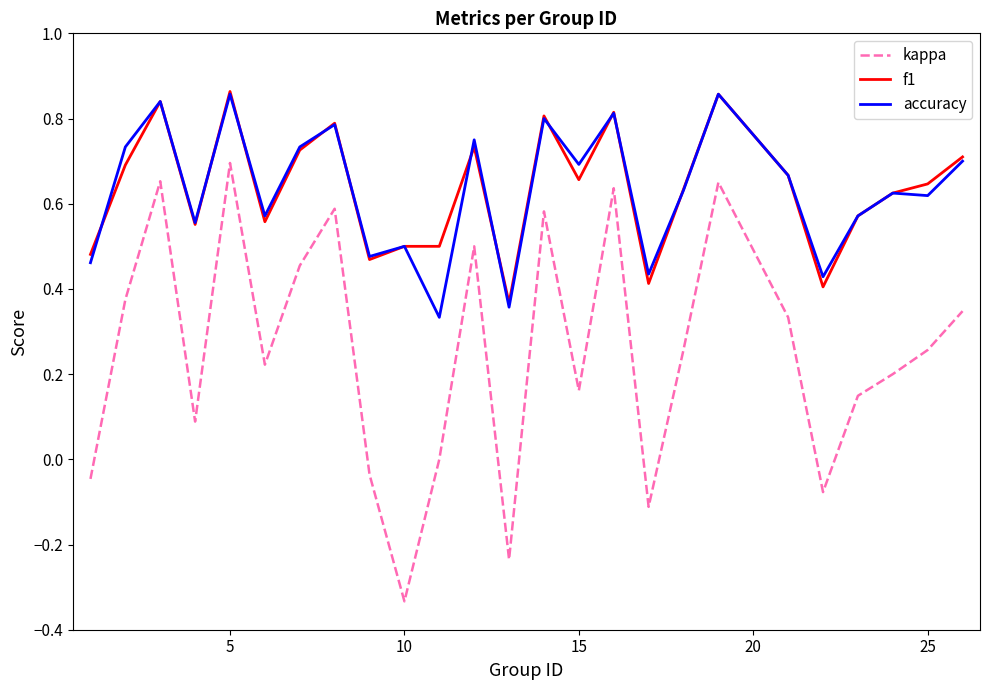

Which series has the widest spread of values?

kappa